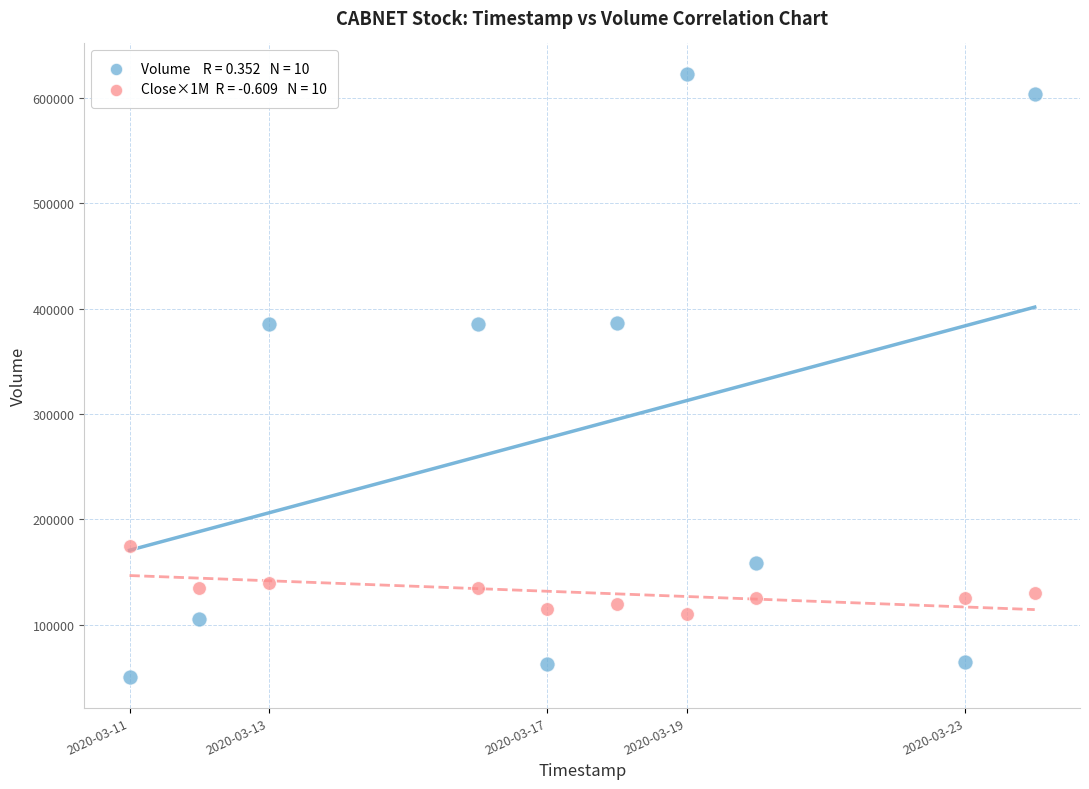

Across all data points, what is the range of Y values (max minus min)?

573000